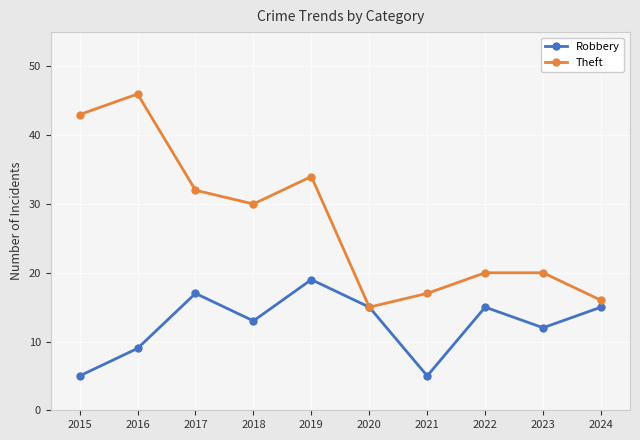

What is the value of the Robbery point at the 7th from the left?

5